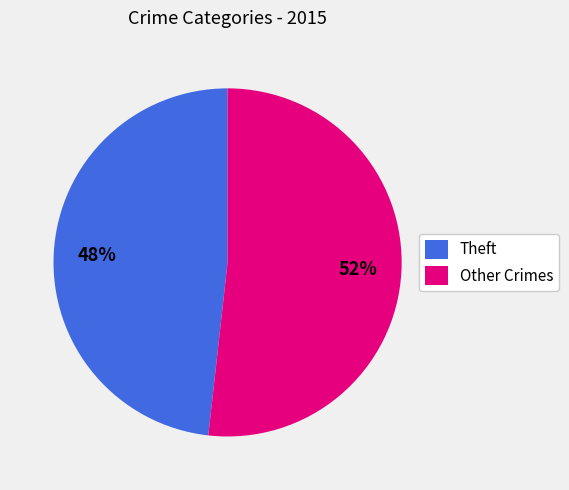

To the nearest percent, what is the average slice percentage?

50%